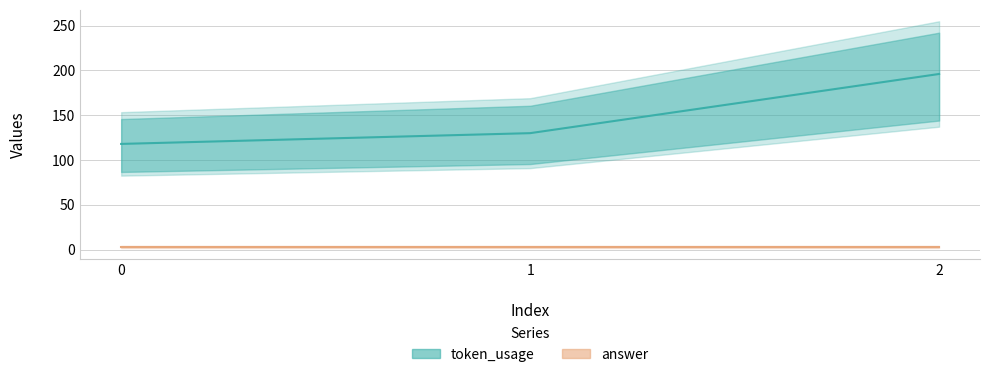

What is the average value of the token_usage series?

148